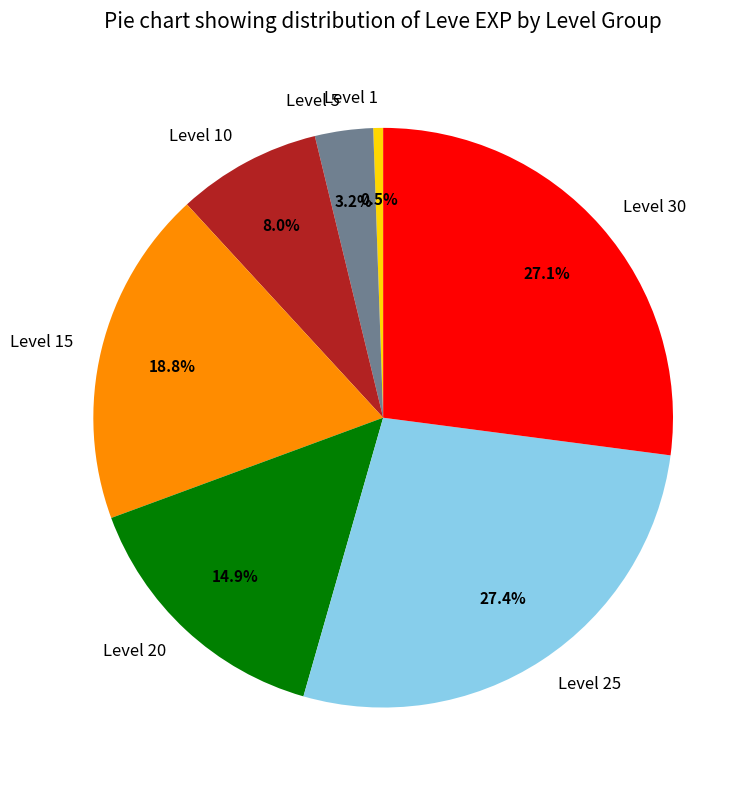

Which slice is the smallest?

Level 1